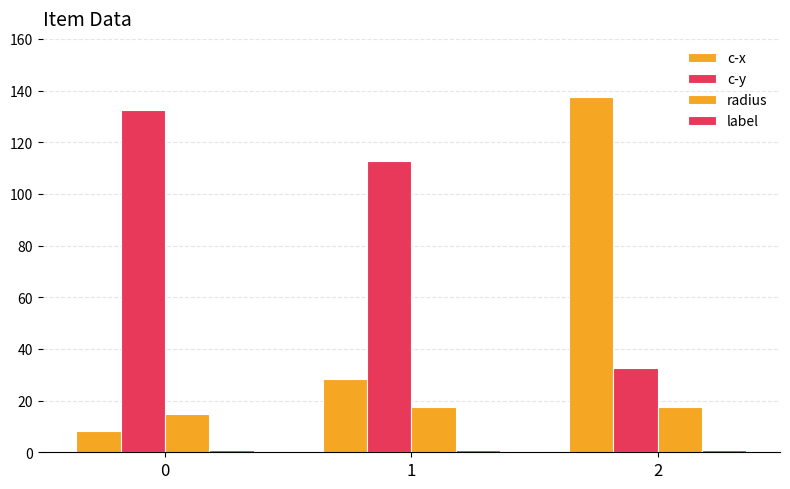

How many distinct data groups are displayed?

4